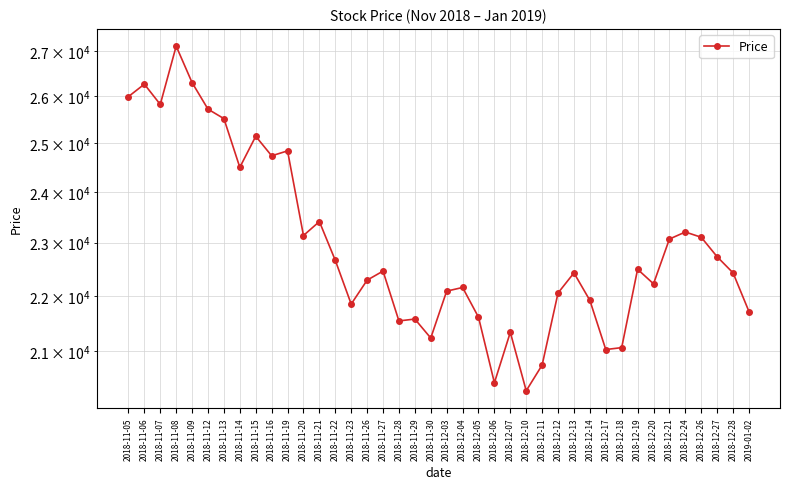

Rank the categories by value from lowest to highest.

2018-12-10, 2018-12-06, 2018-12-11, 2018-12-17, 2018-12-18, 2018-11-30, 2018-12-07, 2018-11-28, 2018-11-29, 2018-12-05, 2019-01-02, 2018-11-23, 2018-12-14, 2018-12-12, 2018-12-03, 2018-12-04, 2018-12-20, 2018-11-26, 2018-12-13, 2018-12-28, 2018-11-27, 2018-12-19, 2018-11-22, 2018-12-27, 2018-12-21, 2018-12-26, 2018-11-20, 2018-12-24, 2018-11-21, 2018-11-14, 2018-11-16, 2018-11-19, 2018-11-15, 2018-11-13, 2018-11-12, 2018-11-07, 2018-11-05, 2018-11-06, 2018-11-09, 2018-11-08